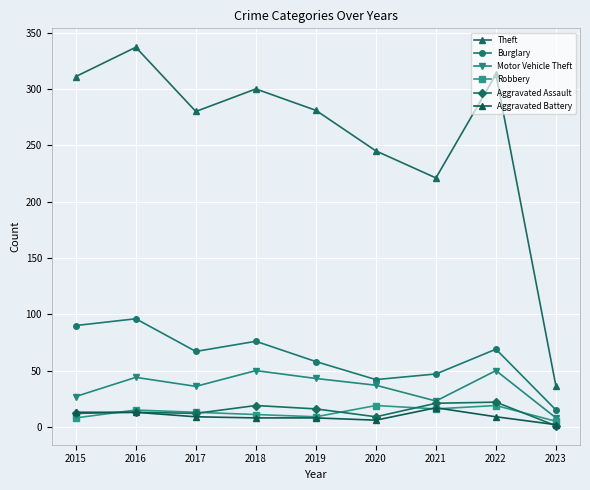

True or false: Burglary and Aggravated Assault cross at least once.

False